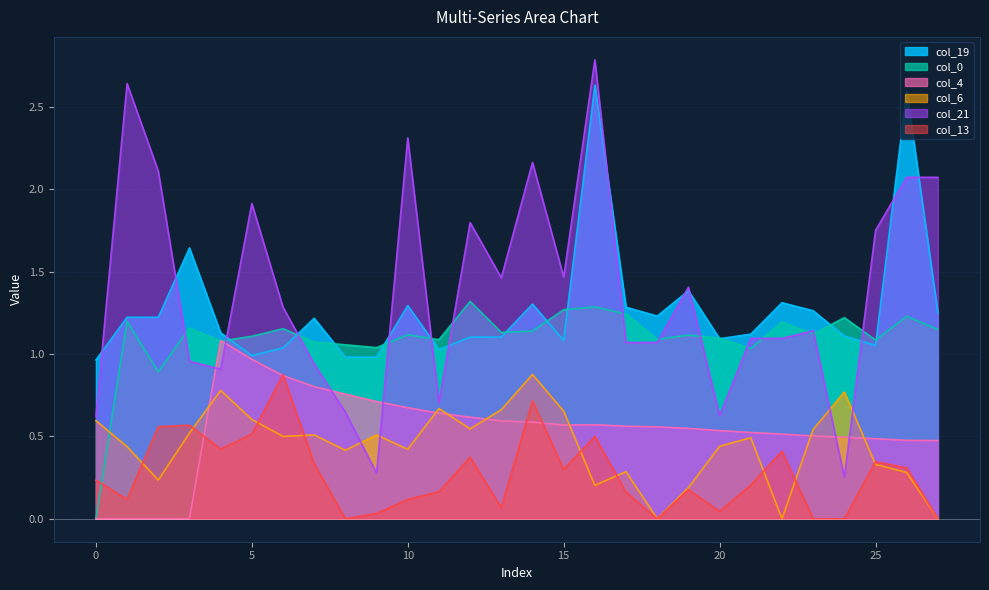

True or false: col_19 and col_13 intersect in this chart.

False